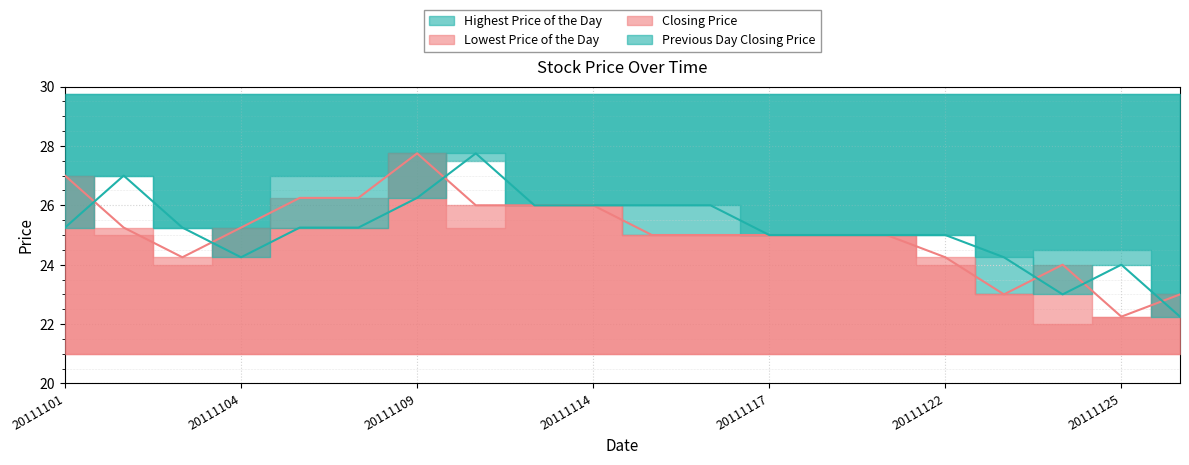

How many data points in Closing Price are less than 25?

6